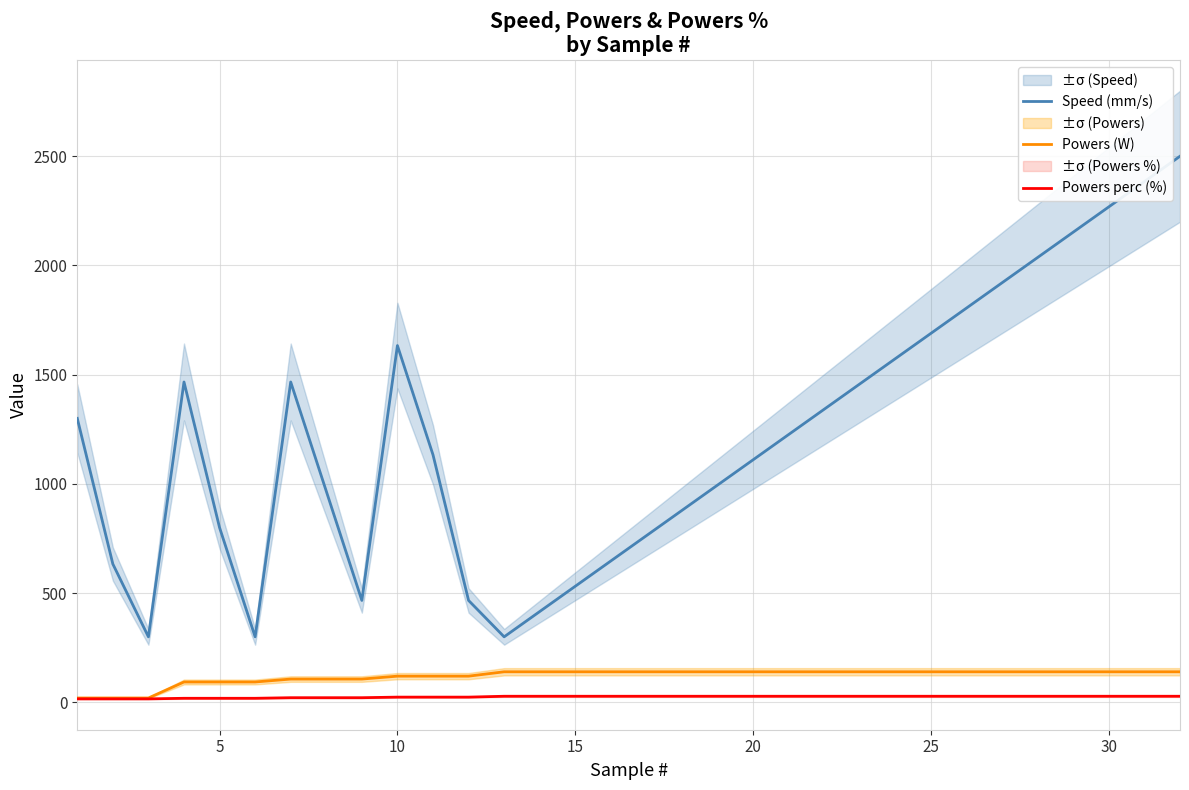

True or false: Speed (mm/s) and Powers perc (%) cross at least once.

False